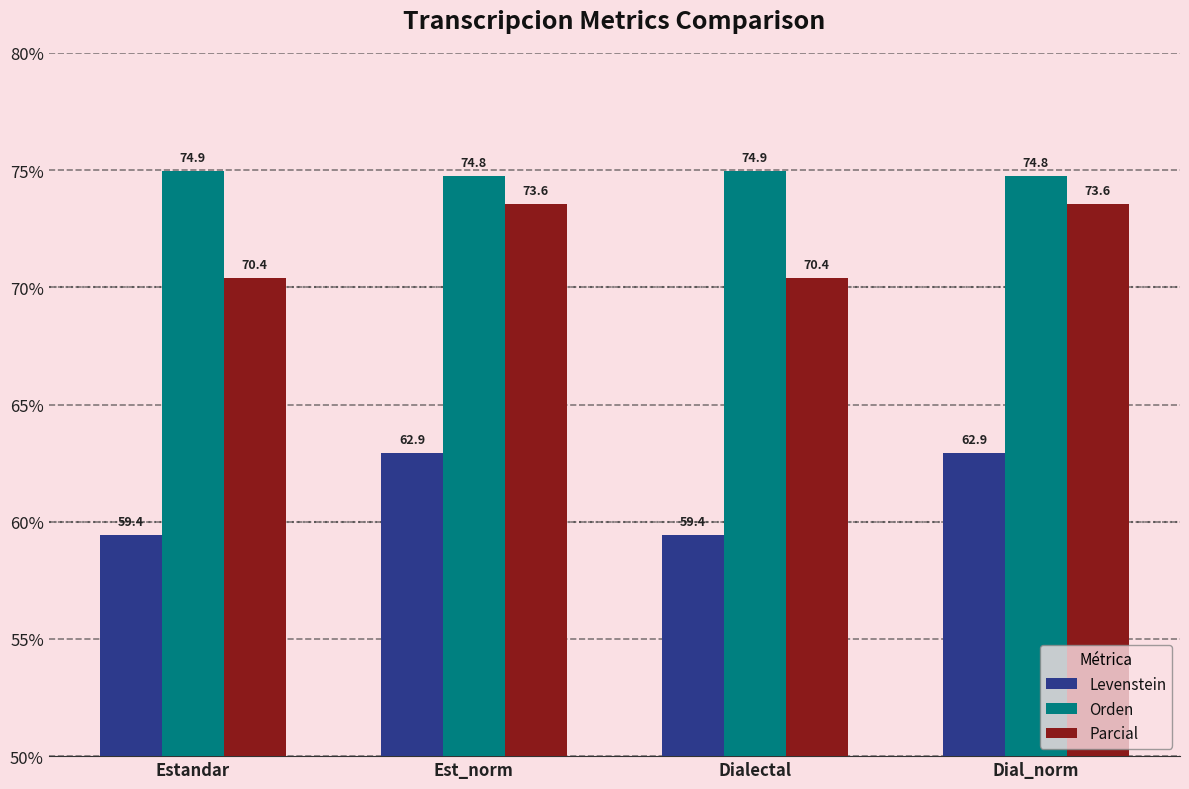

What is the minimum value shown in the chart?

59.4